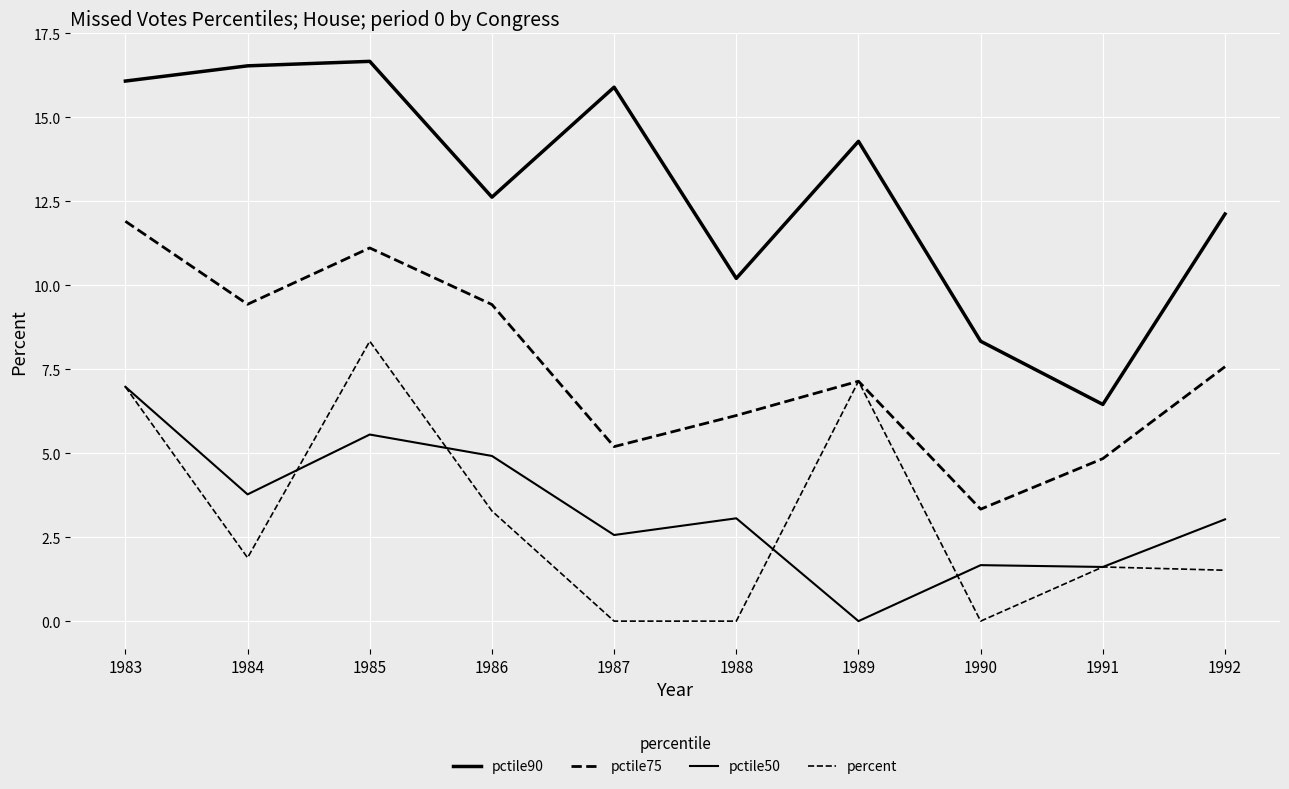

What is the difference between the maximum and minimum values in the pctile50 series?

7.0